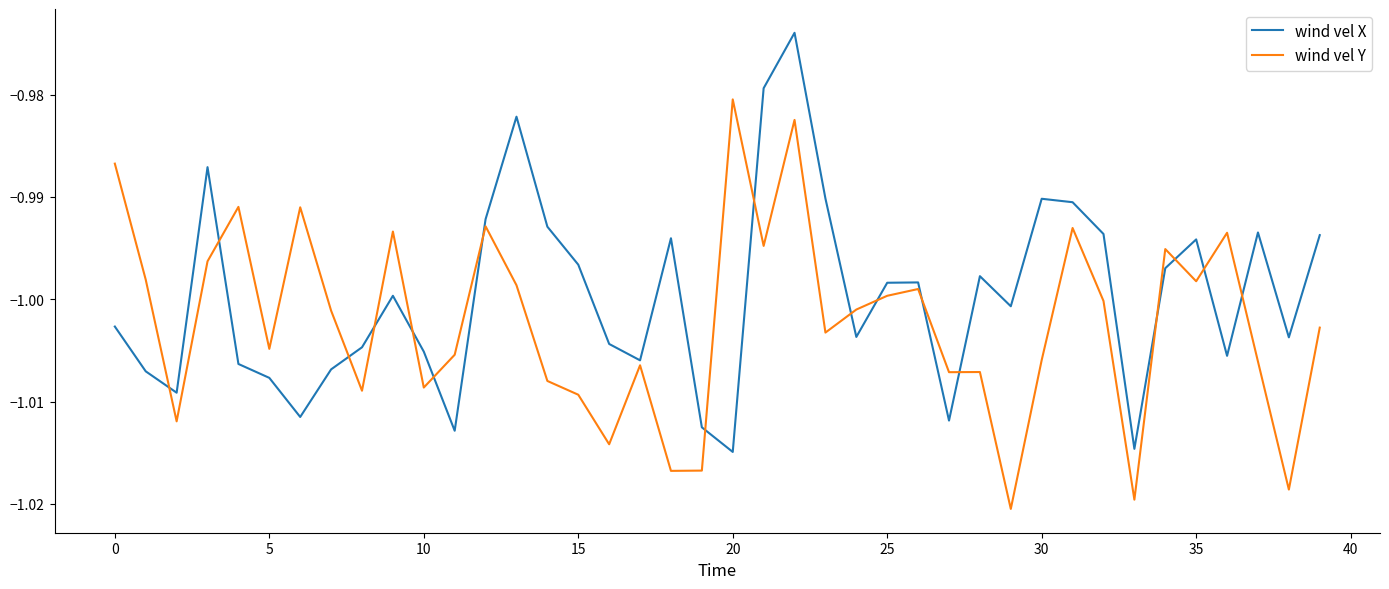

List the series in order of their peak value, highest first.

wind vel X, wind vel Y